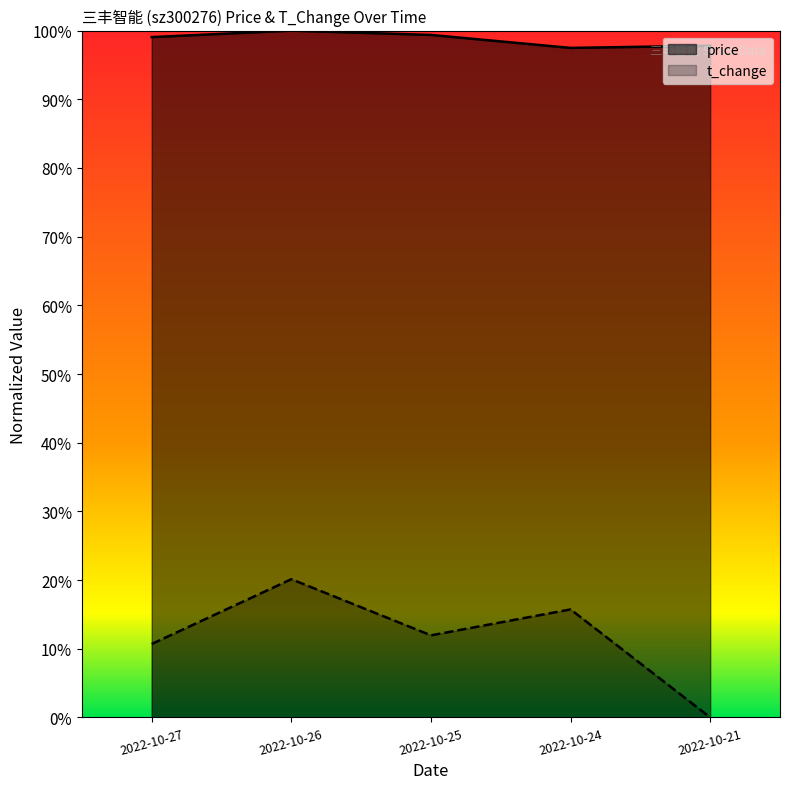

Reading right to left, what are all the values shown in this chart?

price: 2022-10-21=1.0	2022-10-24=1.0	2022-10-25=1.0	2022-10-26=1.0	2022-10-27=1.0
t_change: 2022-10-21=0.0	2022-10-24=0.2	2022-10-25=0.1	2022-10-26=0.2	2022-10-27=0.1